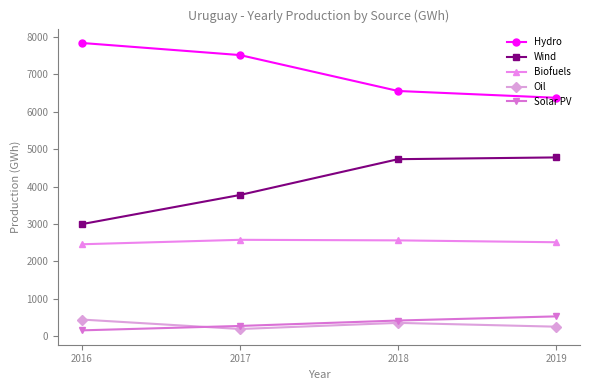

True or false: Biofuels and Wind intersect in this chart.

False